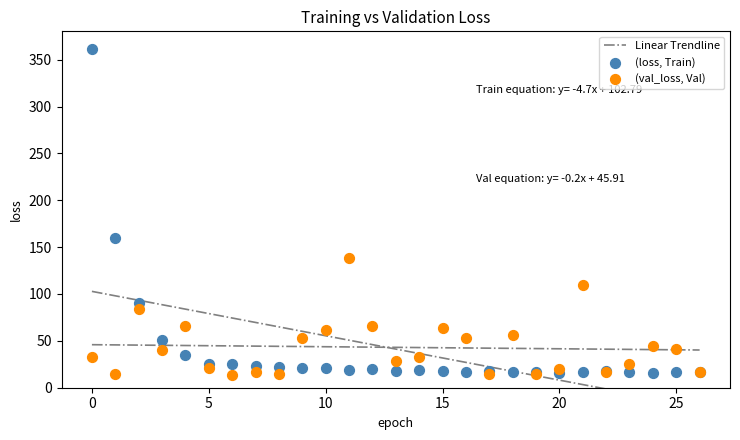

Which series contains the highest Y value?

(loss, Train)